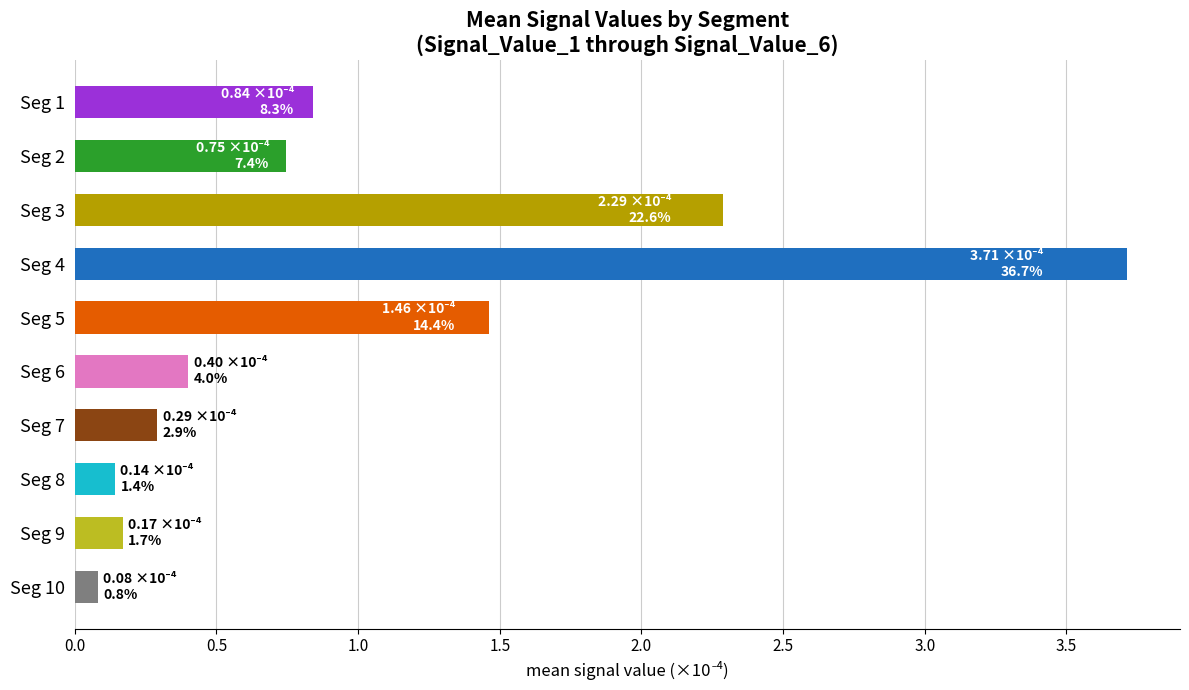

The chart shows a value of 0.4 at Seg 1. True or false?

False